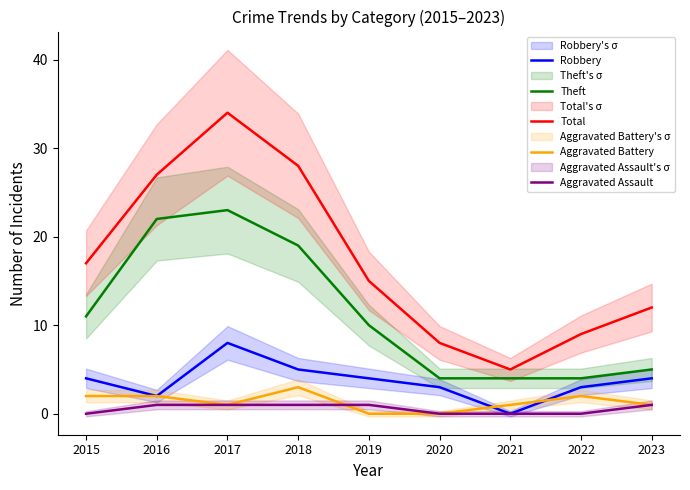

What value does the Total series have at 2019?

15